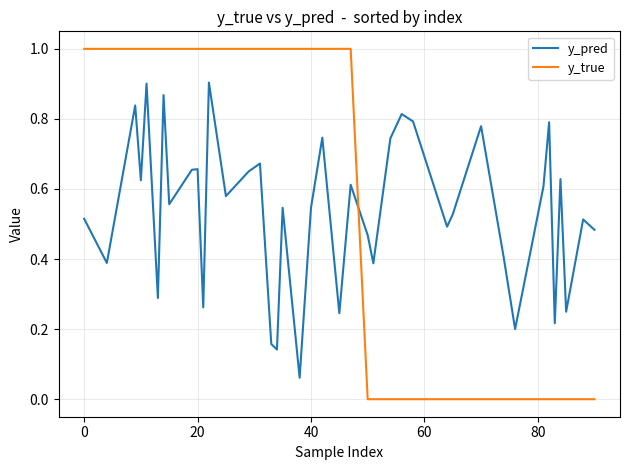

What is the greatest value displayed?

1.0